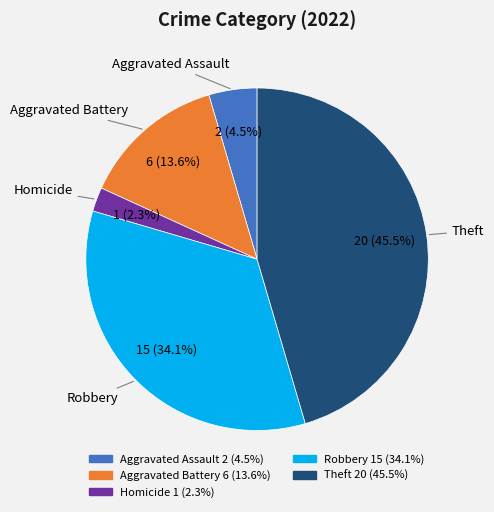

Is there a majority slice in this chart?

No